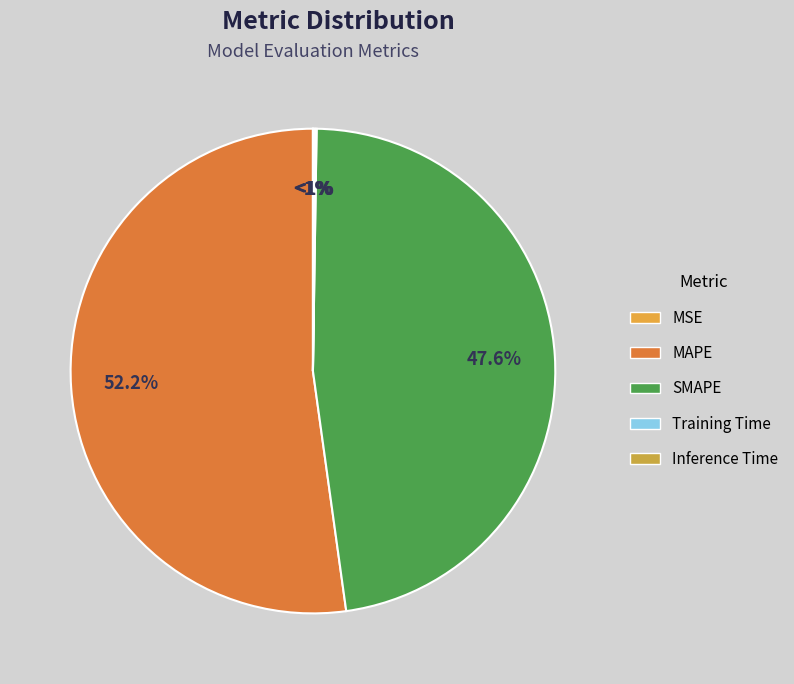

To the nearest percent, what is the difference between the largest and smallest slice percentages?

52%